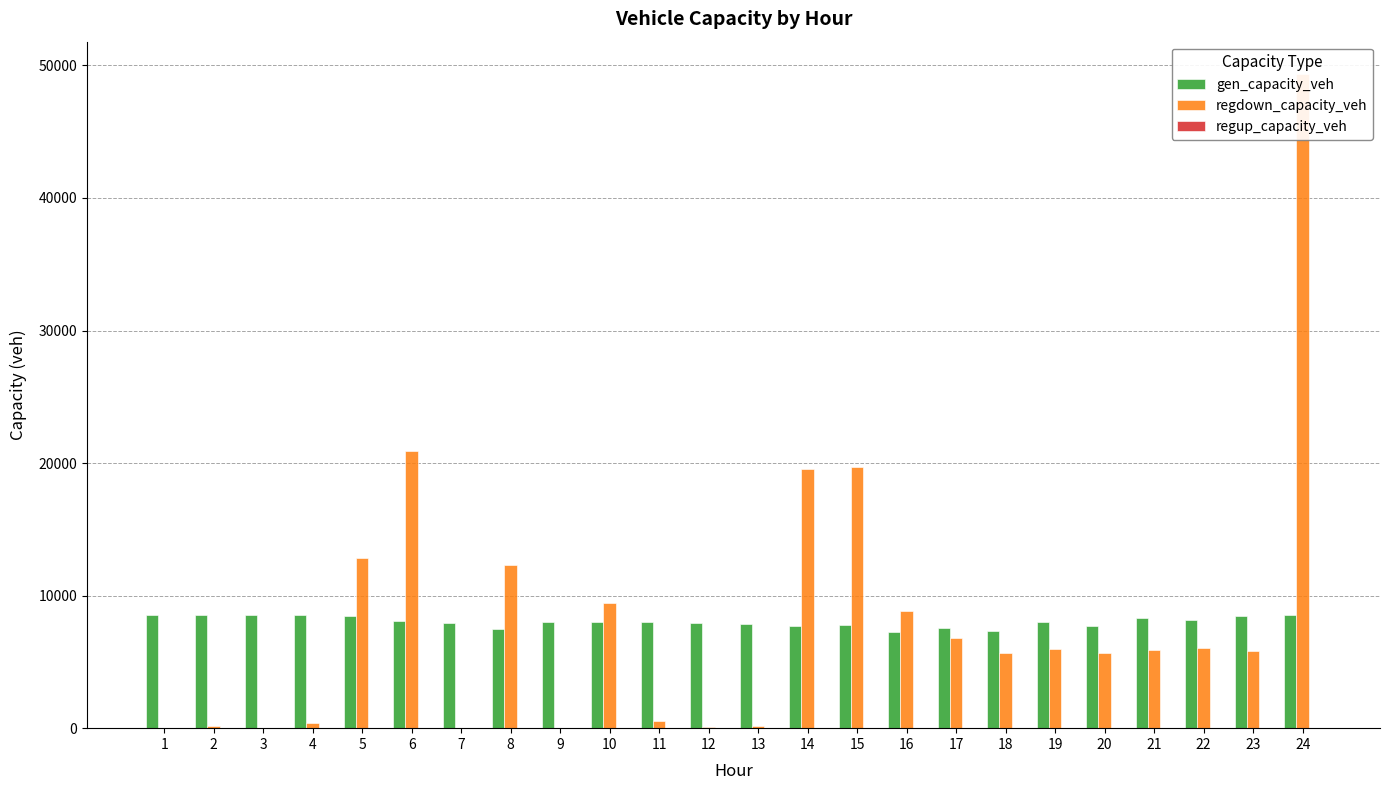

The value of regup_capacity_veh at 5 is 0.0. True or false?

True